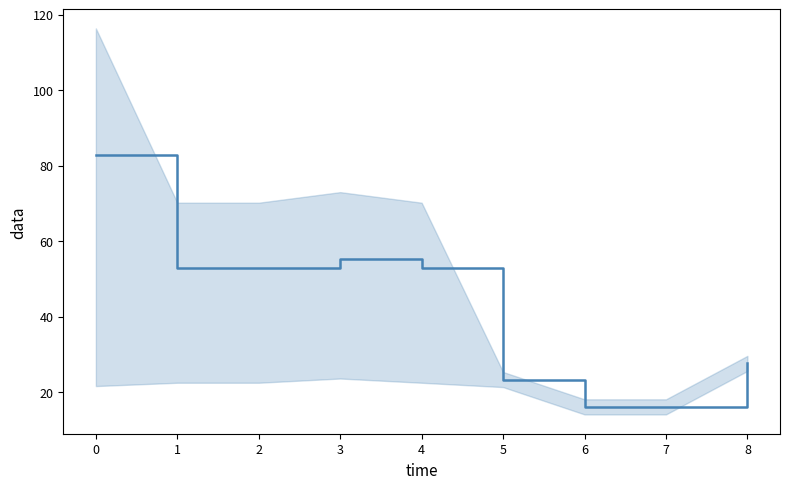

Reading left to right, extract all data points from this chart.

0=82.7	1=52.9	2=52.9	3=55.2	4=52.9	5=23.3	6=16.1	7=16.1	8=27.6